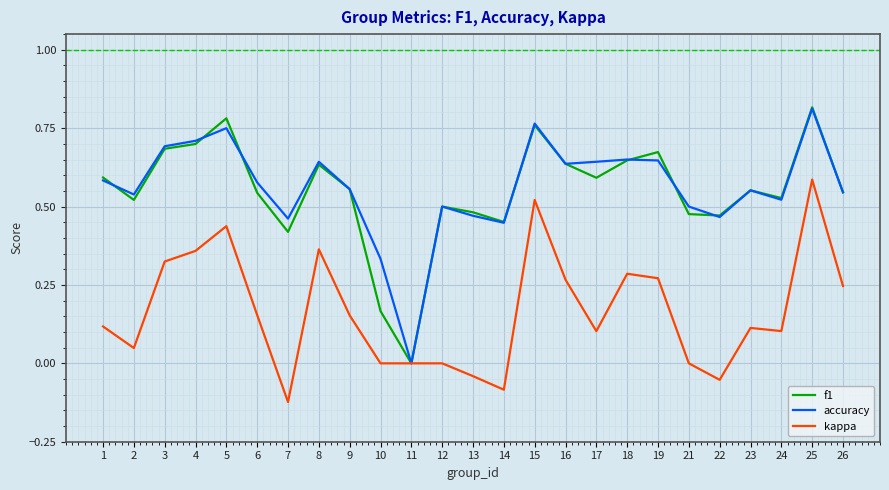

True or false: accuracy has more than 1 points higher than both neighbors.

True